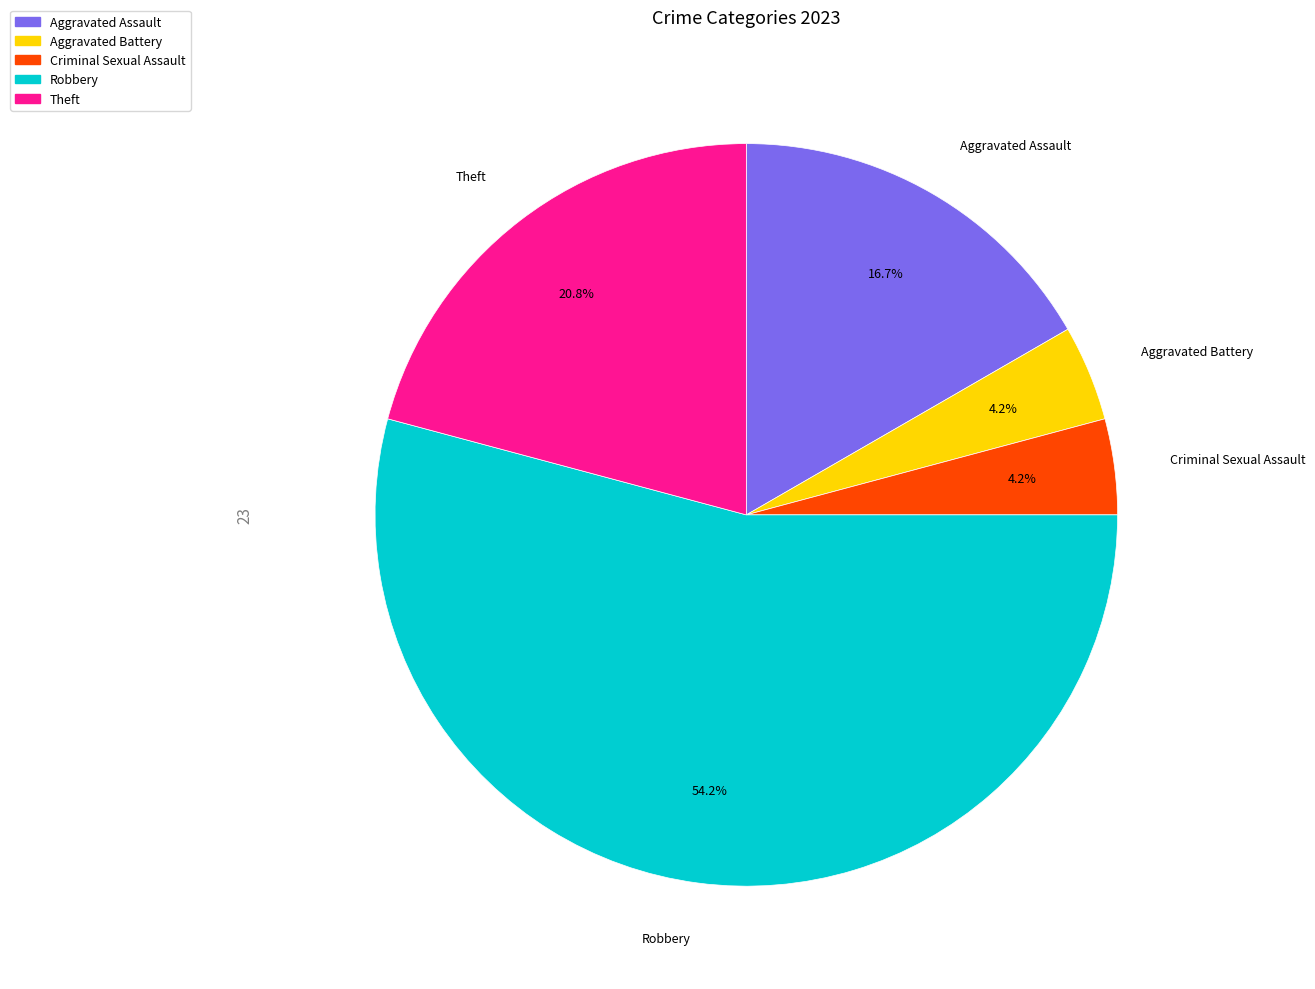

Which category has the biggest portion of the pie?

Robbery